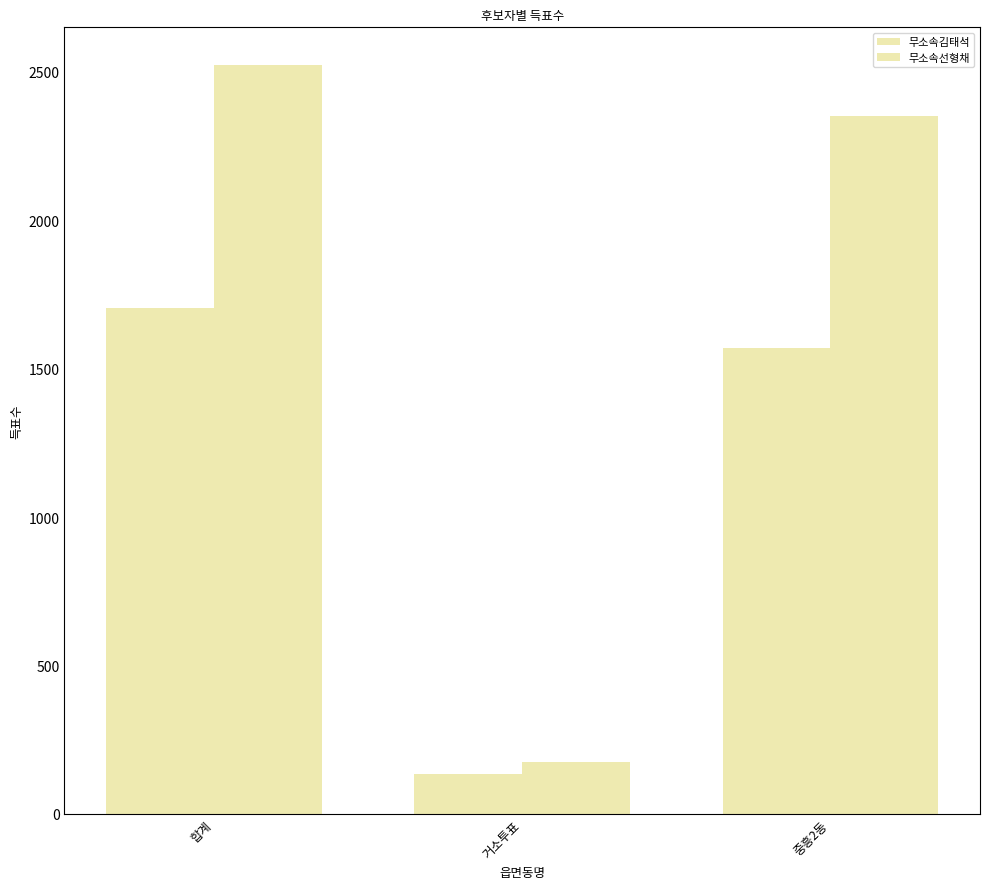

At which category is the sum across all series the highest?

합계